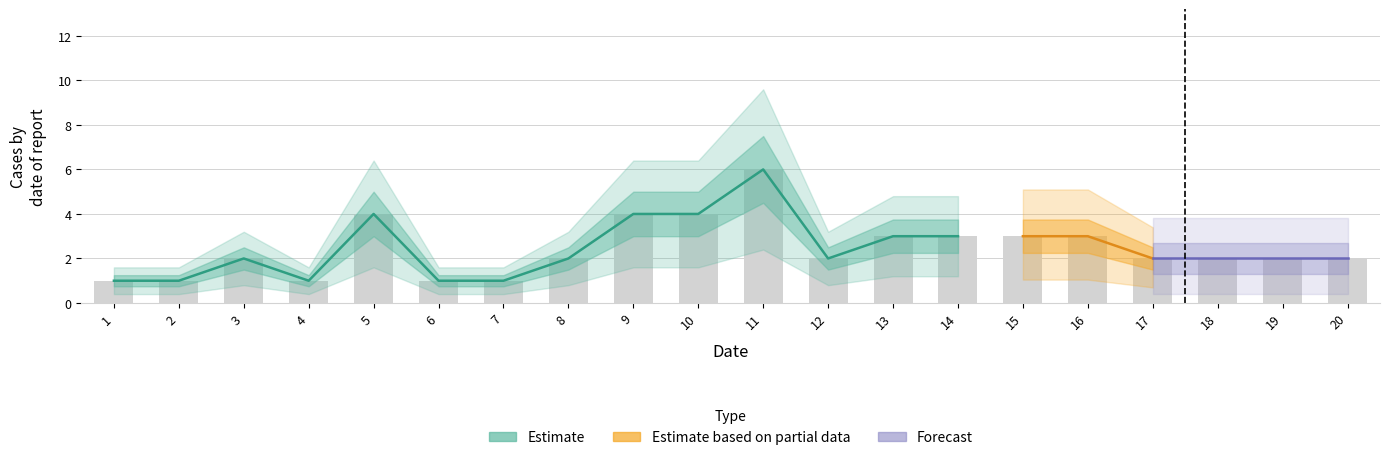

How many values are between 2 and 3?

11